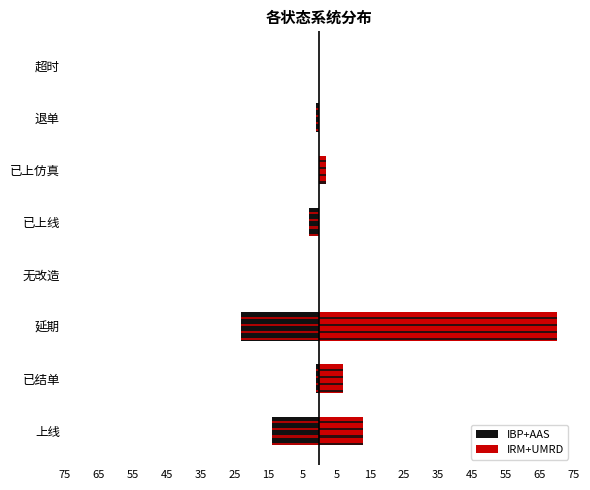

Are the bars horizontal?

Yes